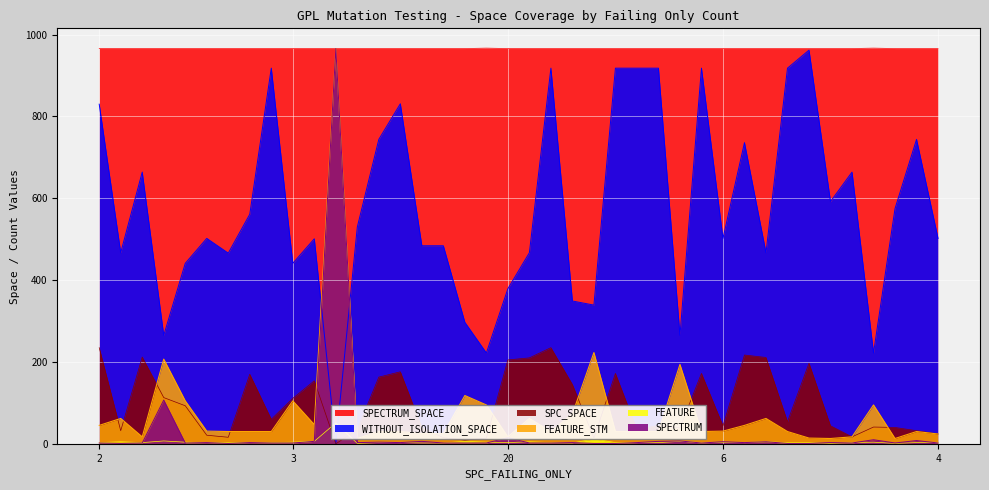

What is the sum of the WITHOUT_ISOLATION_SPACE values at 15 and 4?

724